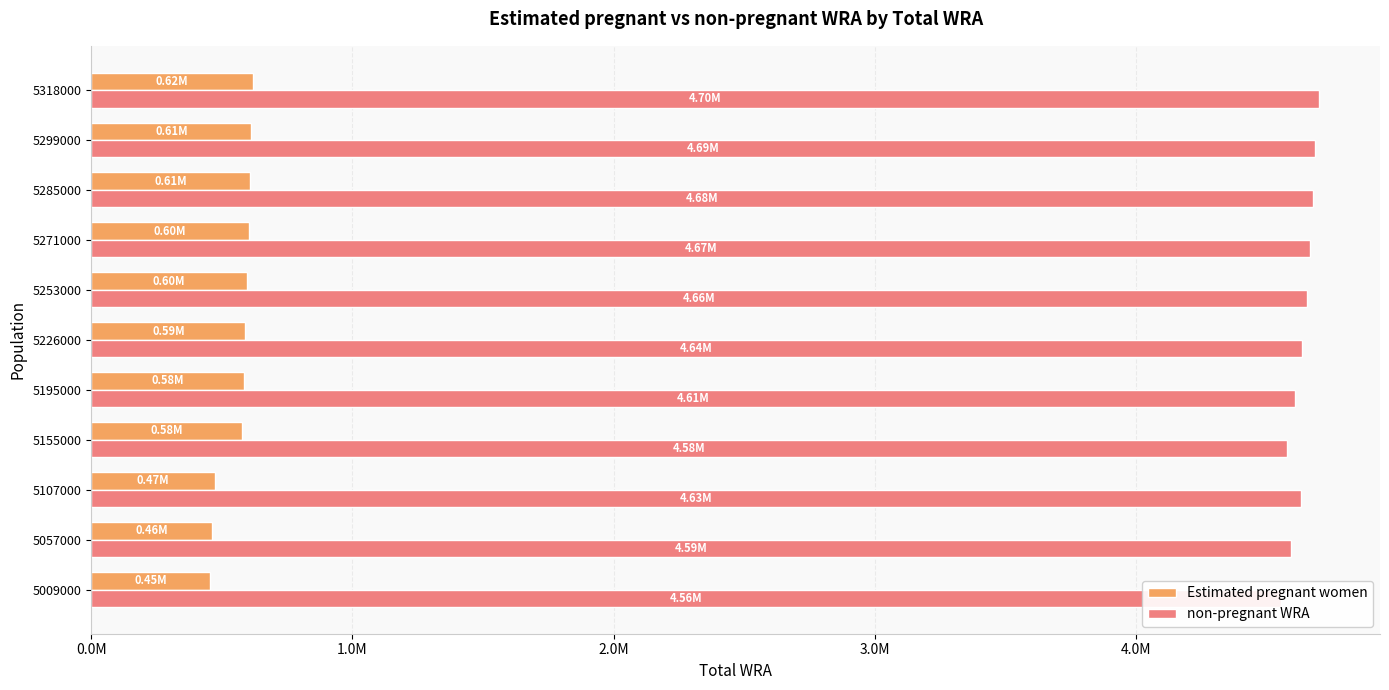

The value of non-pregnant WRA at 5195000 is 6827353.4. True or false?

False